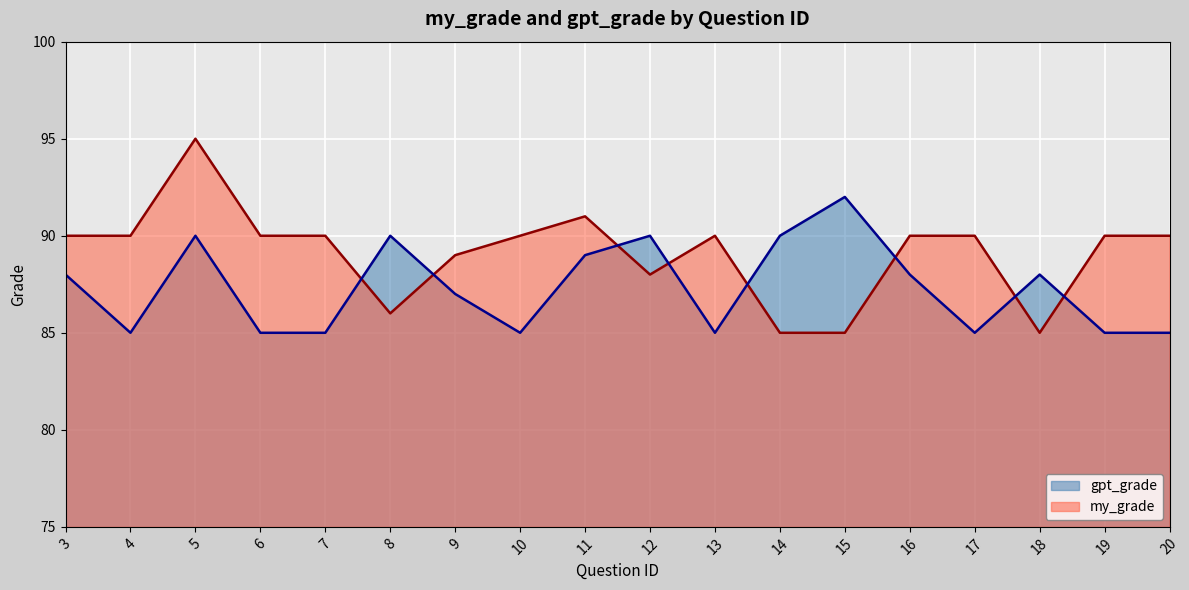

Does the chart display data point markers on the line(s)?

No